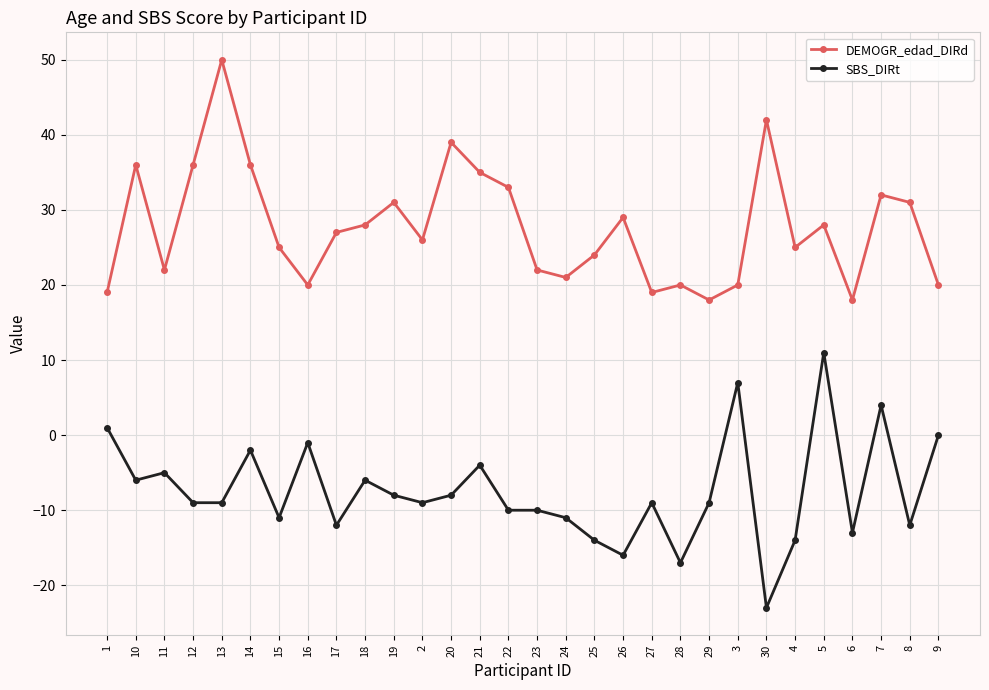

How many interior local peaks does the DEMOGR_edad_DIRd series have?

9